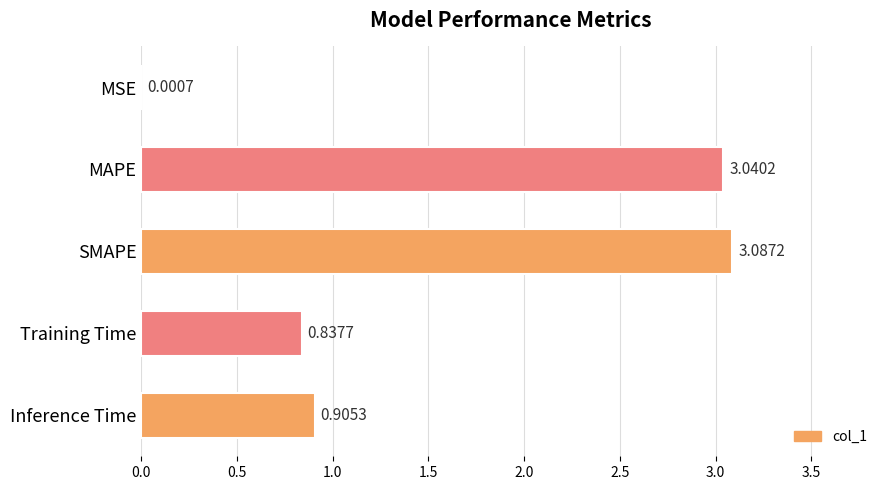

Are the bars horizontal?

Yes